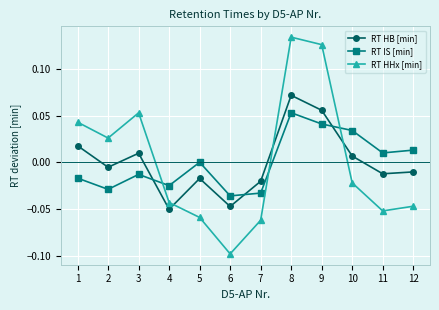

How many values in the RT HHx [min] series exceed 0?

5